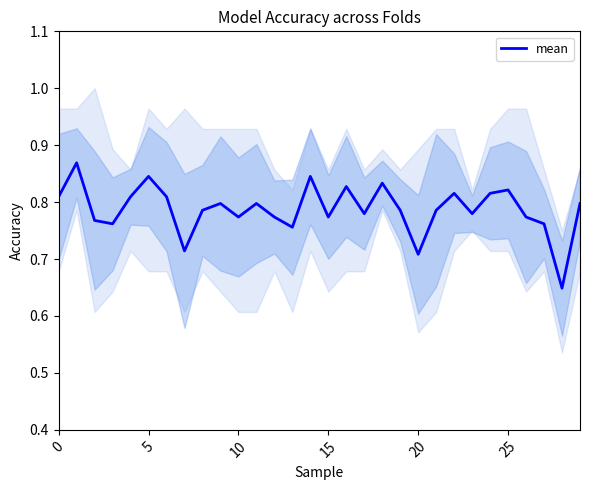

What is the difference between the second highest and minimum values?

0.2